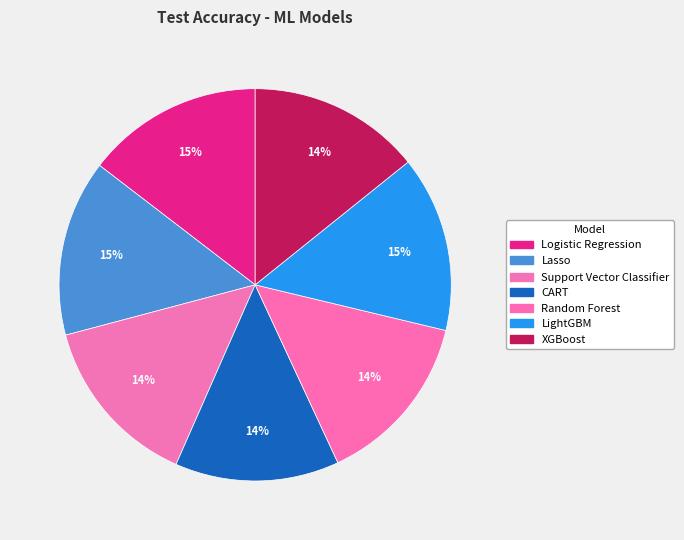

Which category has the biggest portion of the pie?

Logistic Regression